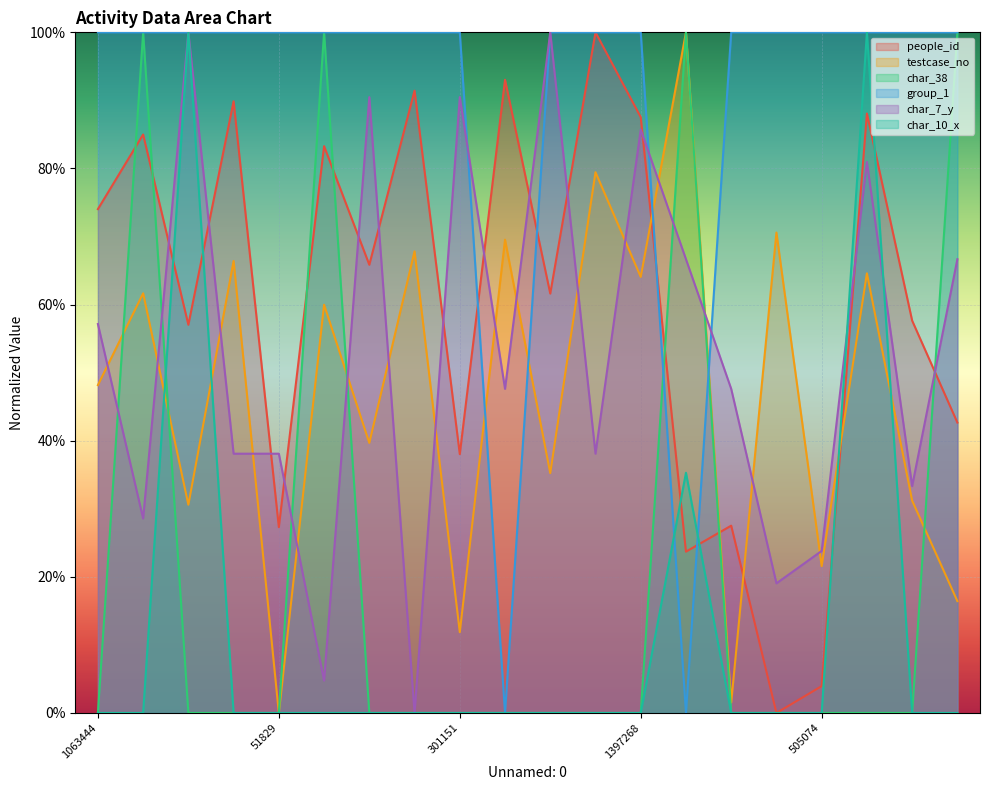

Rank the series by their maximum value, from lowest to highest.

people_id, testcase_no, char_38, group_1, char_7_y, char_10_x